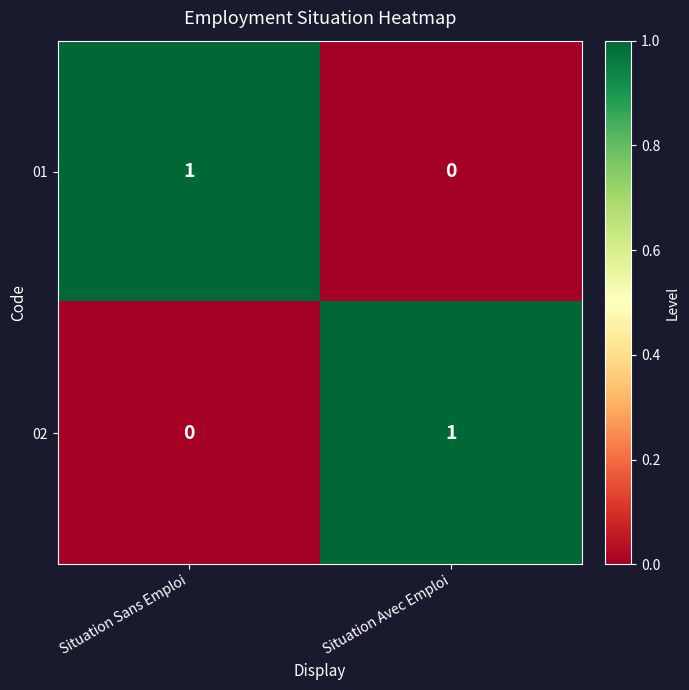

How many distinct data groups are displayed?

2